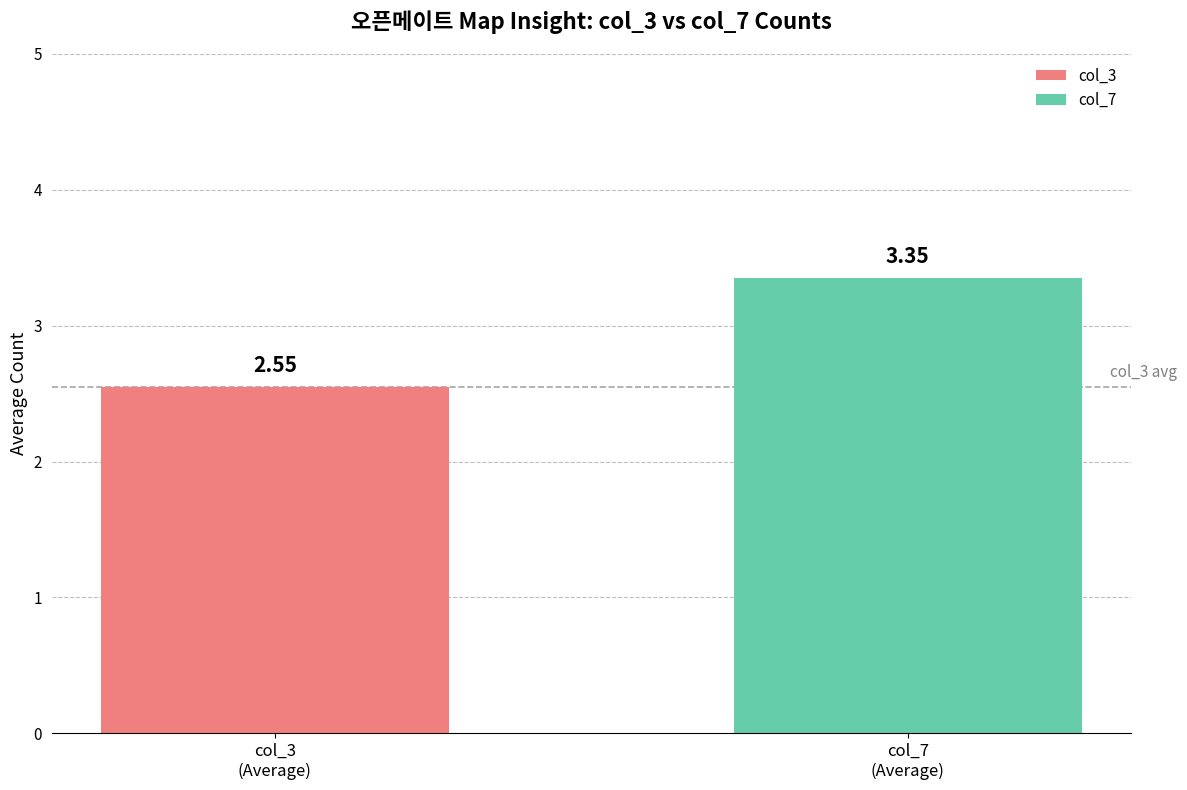

Rank the series by their maximum value, from lowest to highest.

col_3, col_7